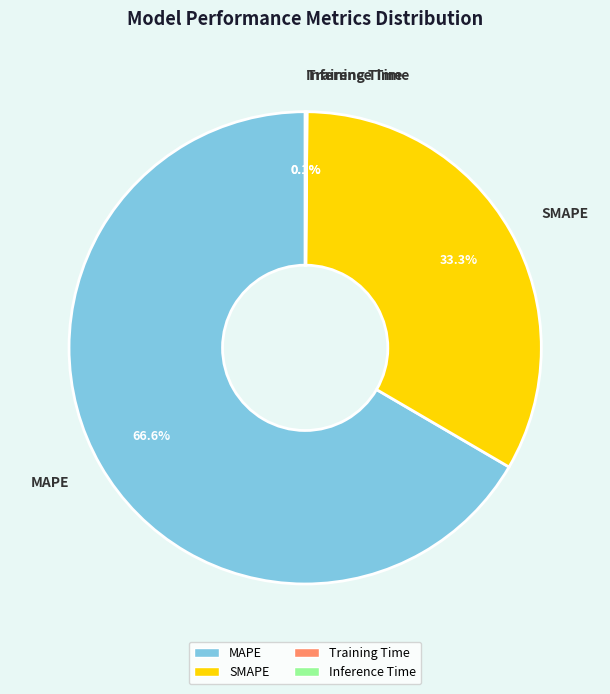

Which slice is the largest?

MAPE